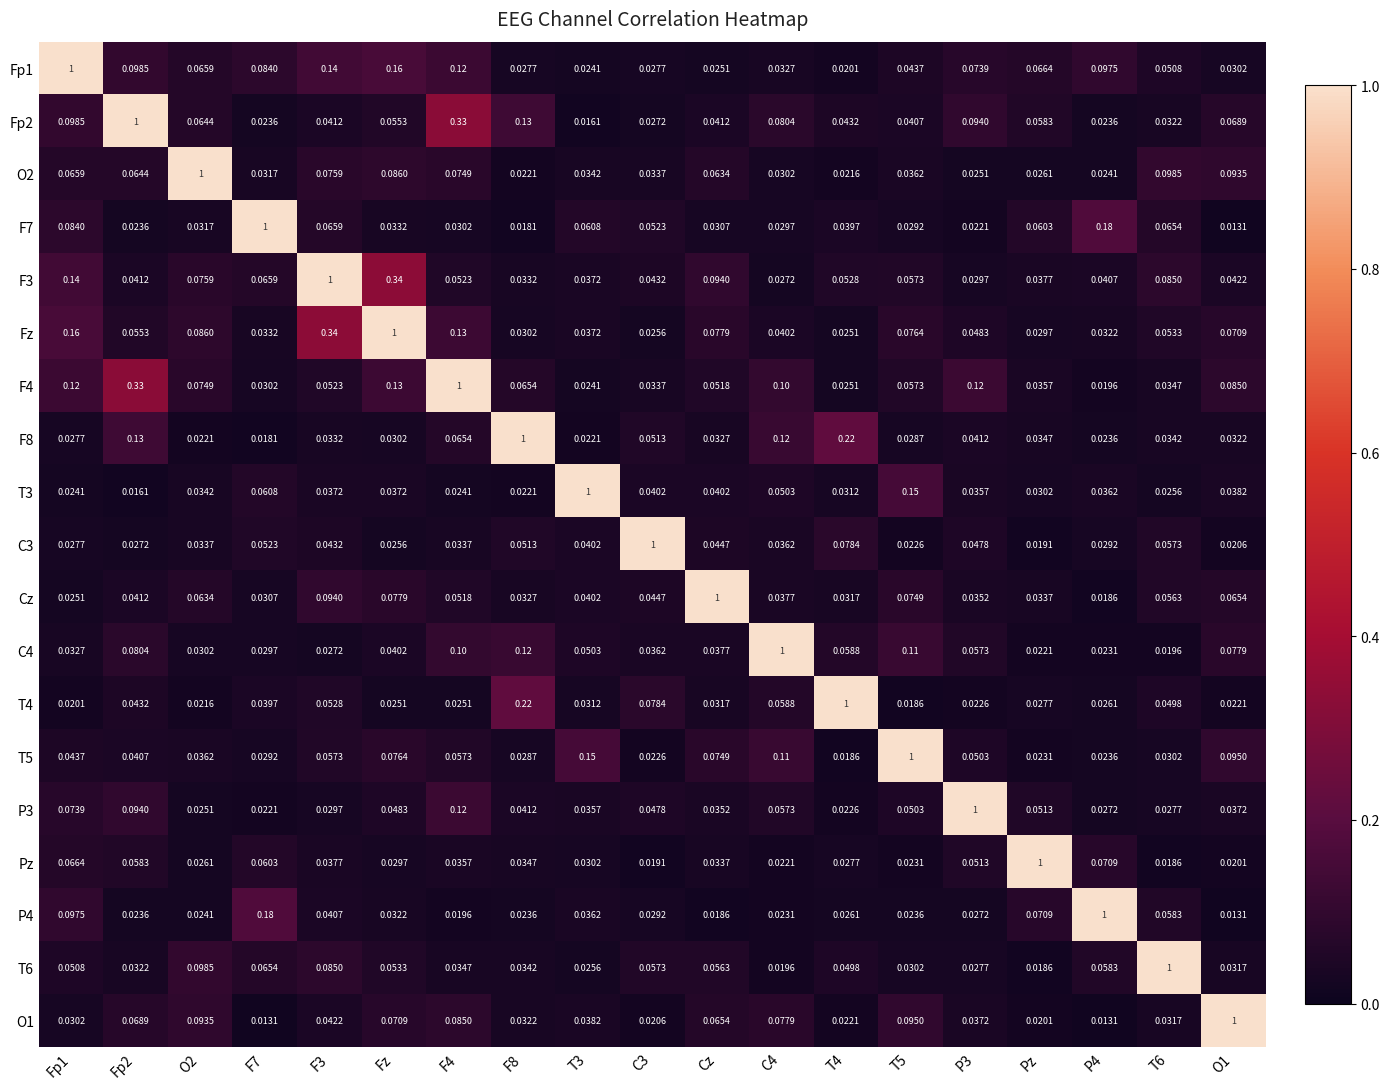

Is the value of P3 at F7 greater than the value of C3 at Fp1?

No